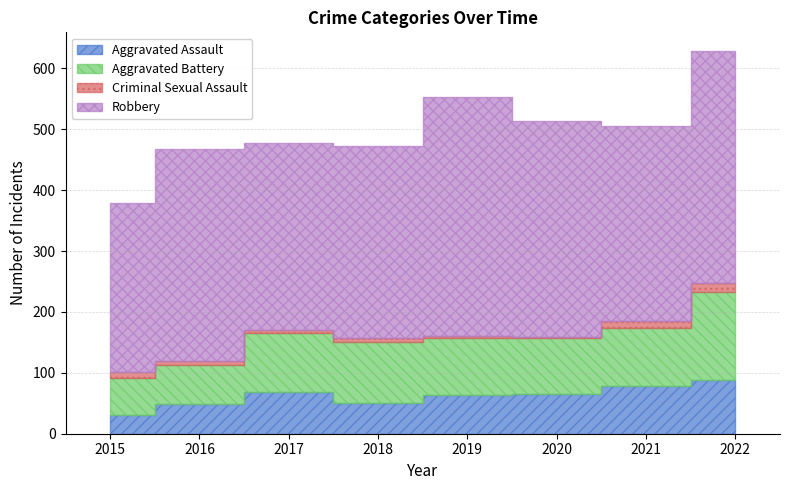

What is the sum of the Aggravated Assault values at 2017 and 2022?

156